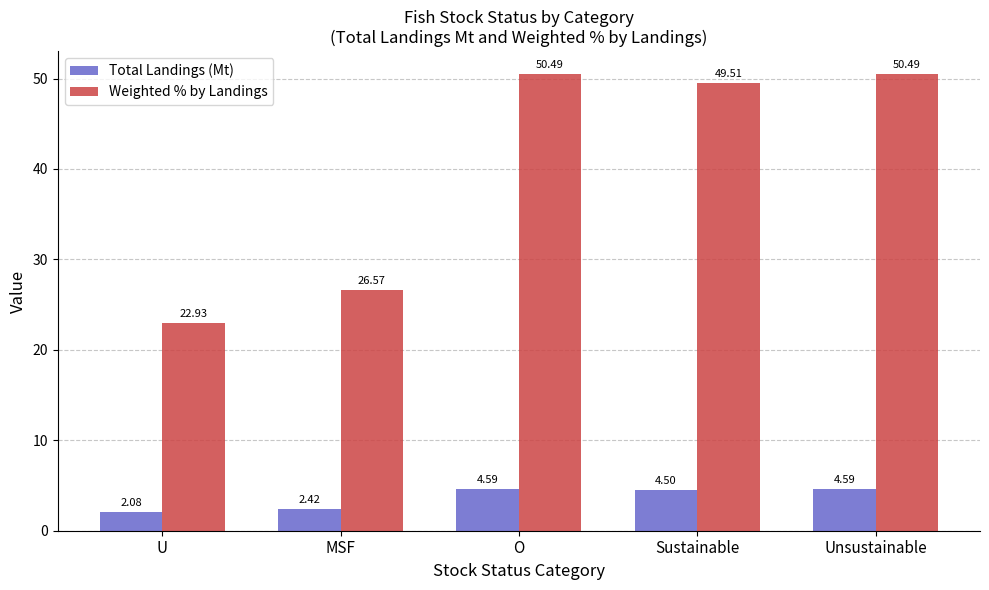

True or false: Total Landings (Mt) has a value of 7.1 at Sustainable.

False